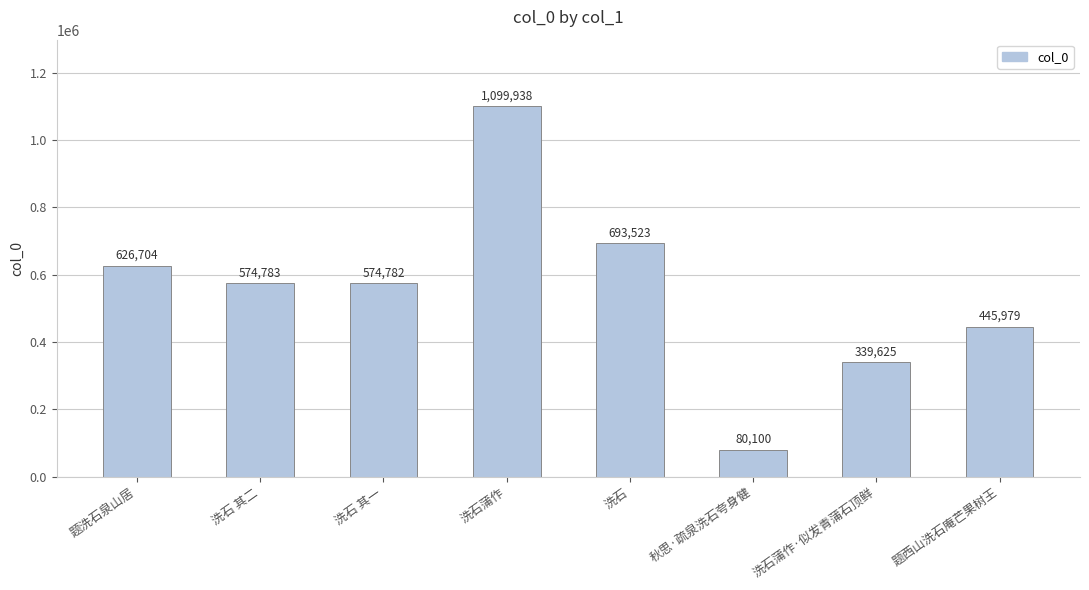

Reading right to left, list all the values displayed in this chart.

题西山洗石庵芒果树王=445979	洗石蒲作·似发青蒲石顶鲜=339625	秋思·疏泉洗石夸身健=80100	洗石=693523	洗石蒲作=1099938	洗石 其一=574782	洗石 其二=574783	题洗石泉山居=626704